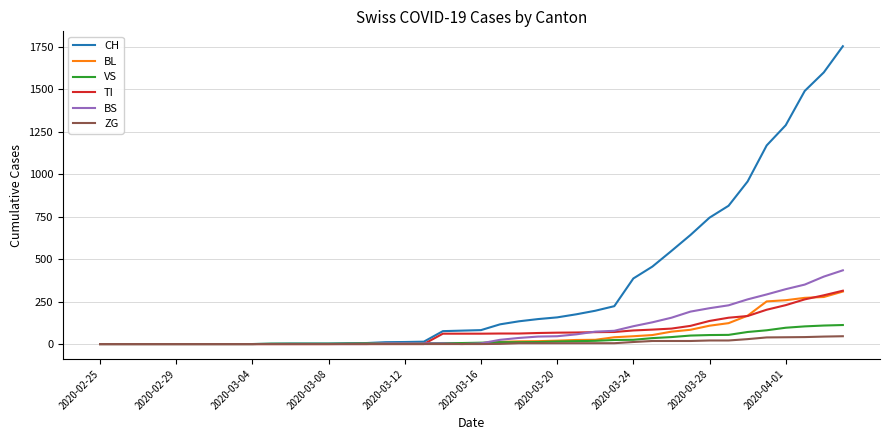

Which series has the largest total across all categories?

CH